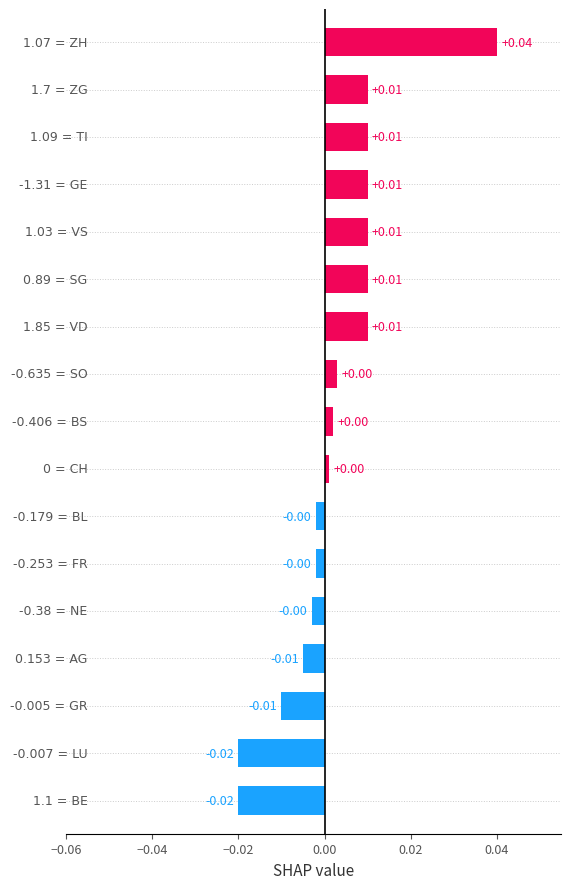

How many values are below 0?

7